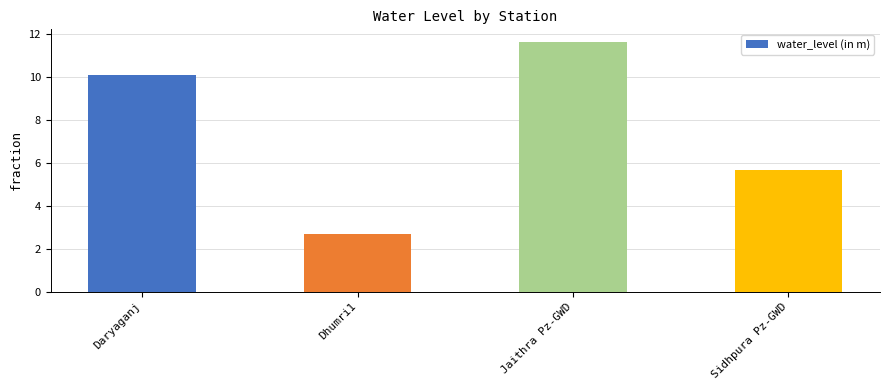

What position from the left is Sidhpura Pz-GWD?

4